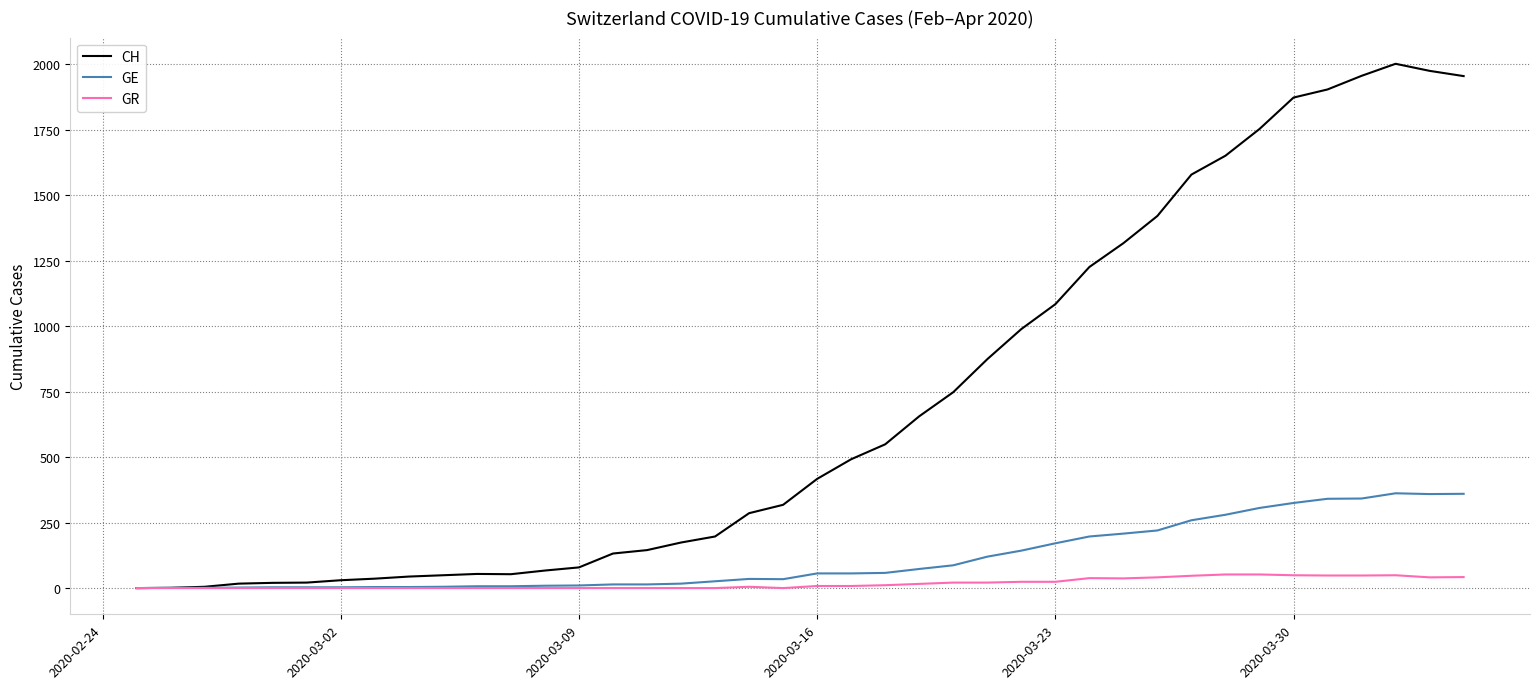

Which series has the largest total across all categories?

CH